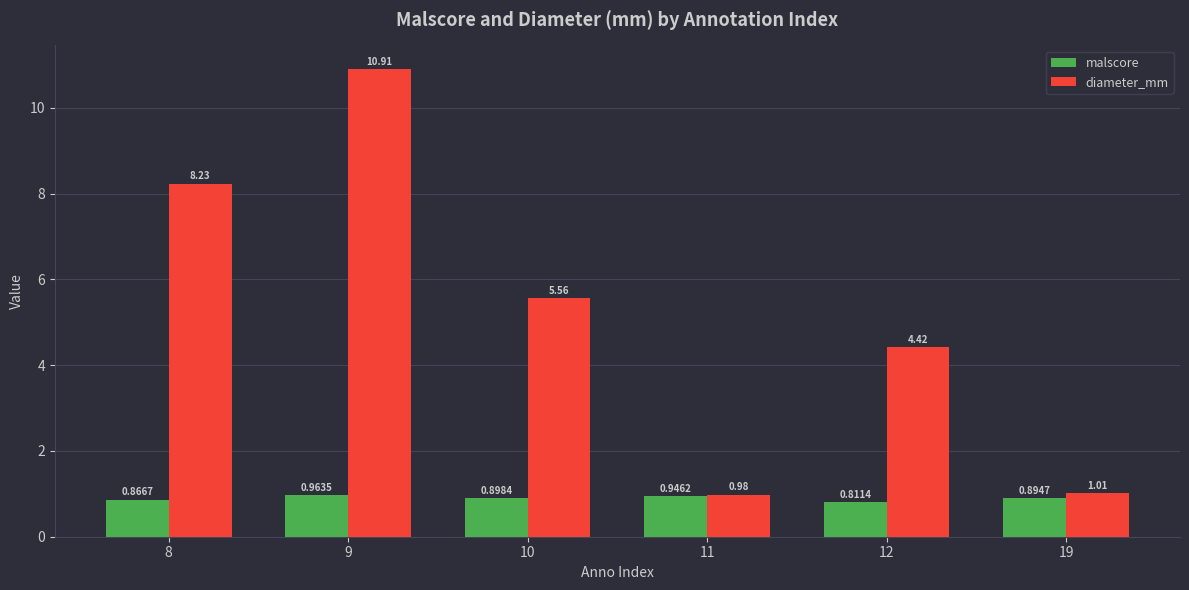

What is the difference between the maximum and minimum values in the diameter_mm series?

9.9